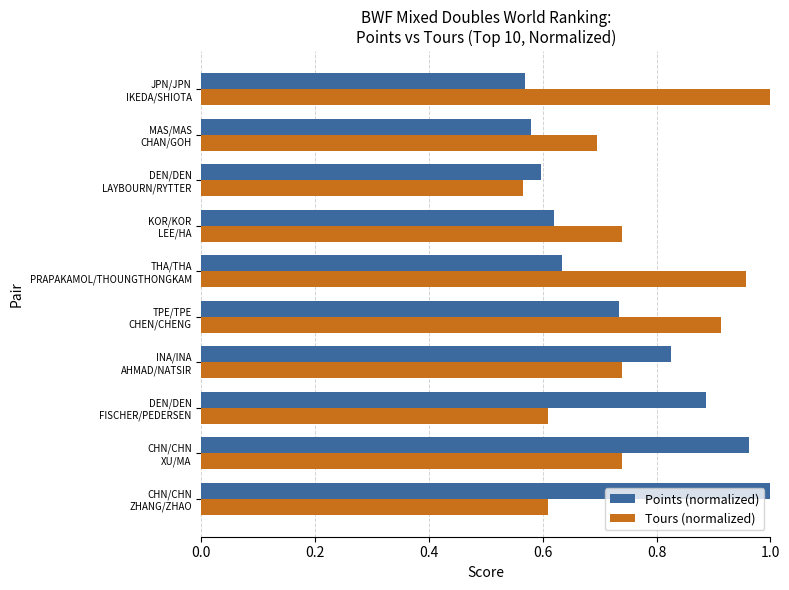

Rank the series by their average value, from highest to lowest.

Tours (normalized), Points (normalized)